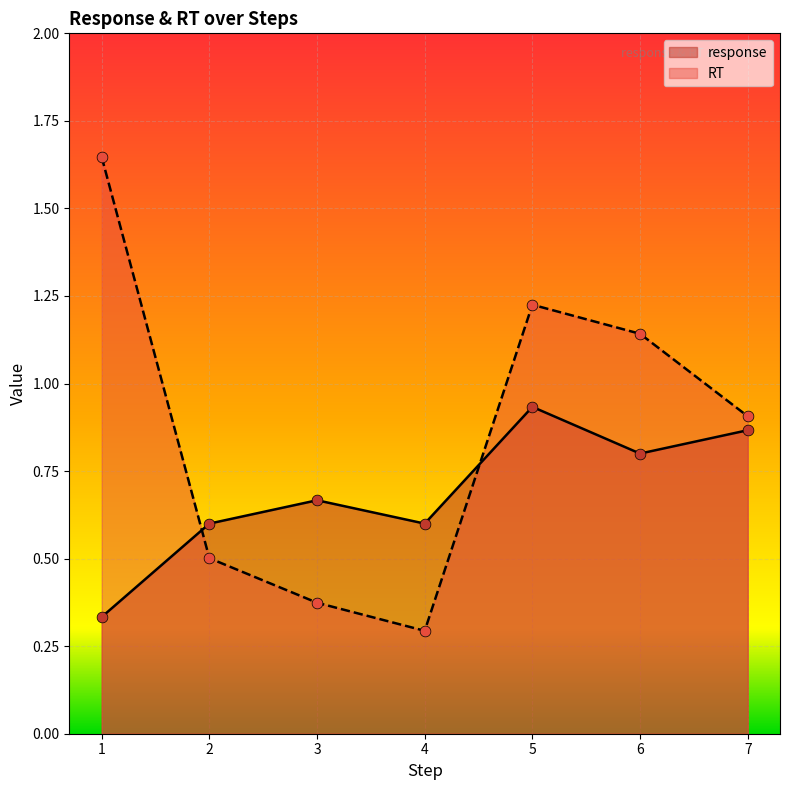

Which series reaches the minimum Y coordinate?

RT